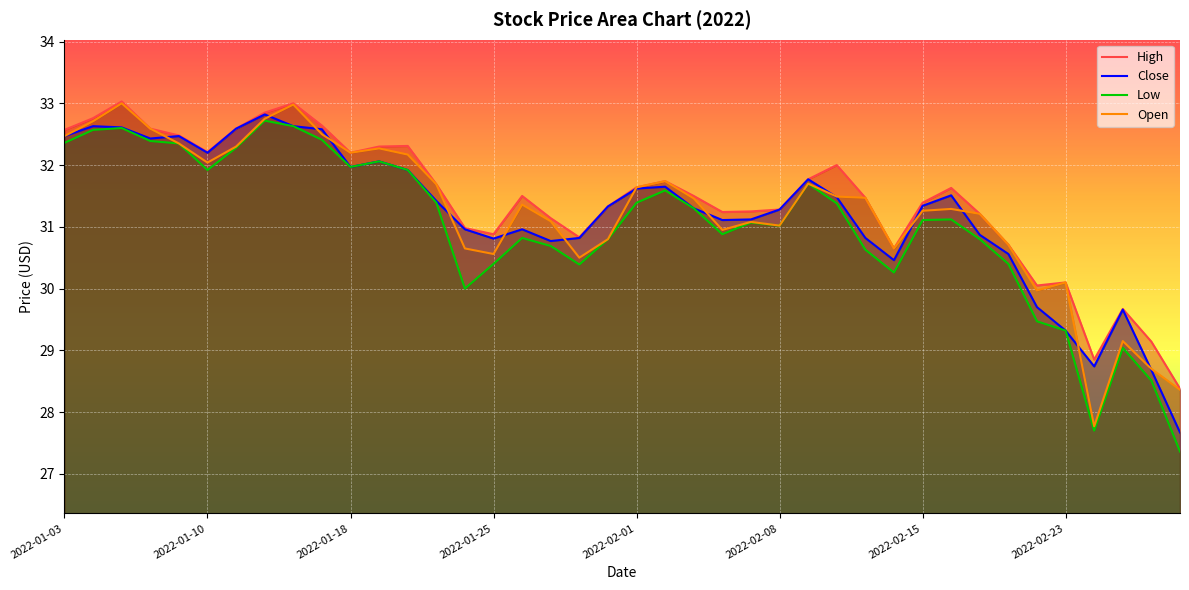

Which series has the largest total across all categories?

High